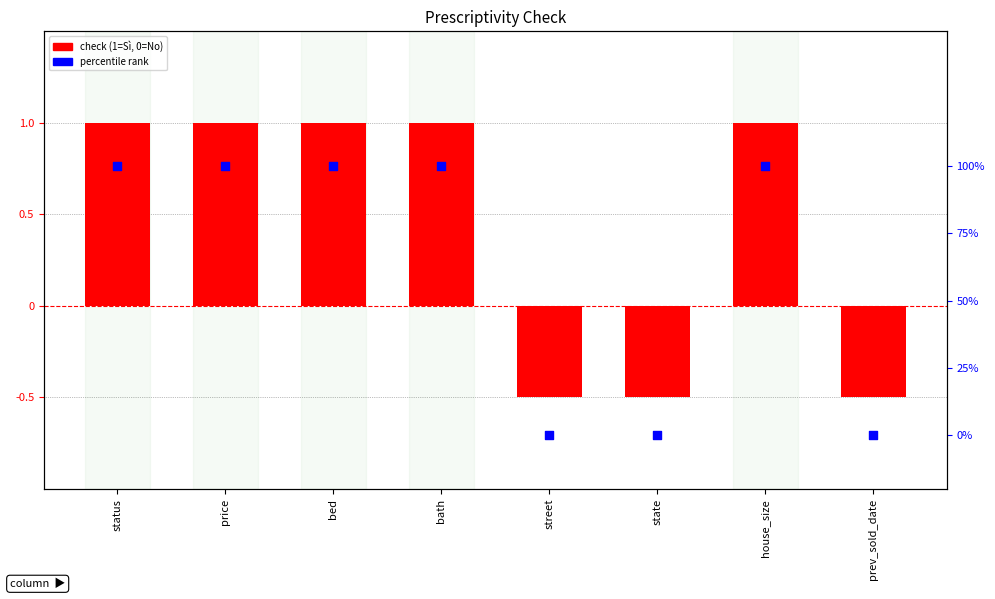

At which category is the sum across all series the highest?

status